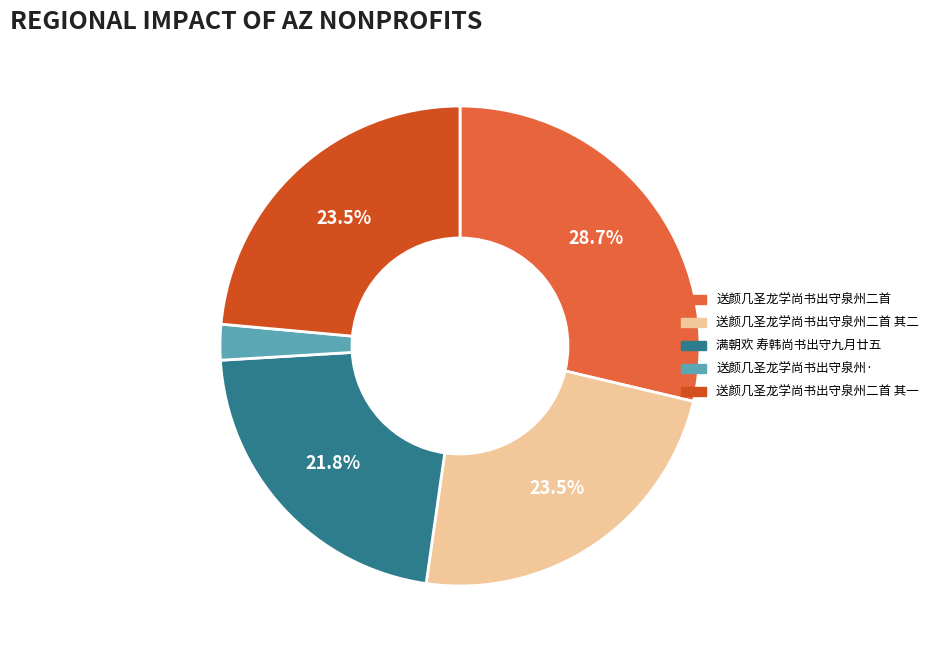

What is the ratio of the value at 送颜几圣龙学尚书出守泉州二首 to the value at 送颜几圣龙学尚书出守泉州二首 其一?

1.2